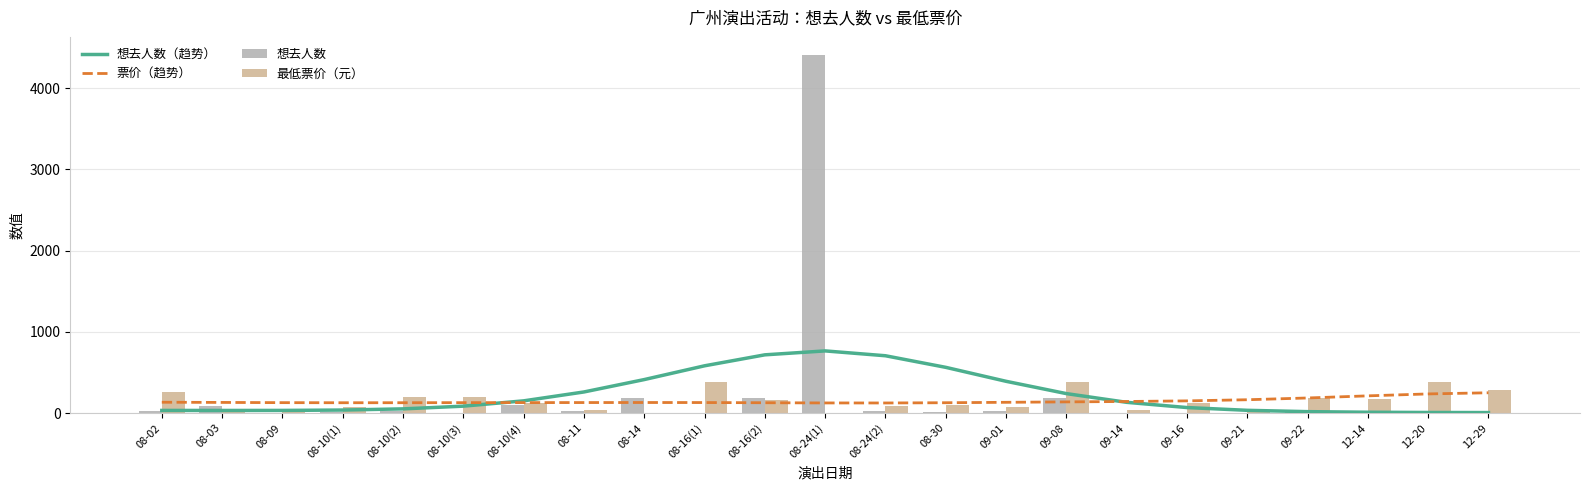

Reading left to right, list all the values displayed in this chart.

想去人数（趋势）: 08-02=32.1	08-03=31.7	08-09=32.2	08-10(1)=36.9	08-10(2)=51.3	08-10(3)=84.7	08-10(4)=150.0	08-11=259.4	08-14=412.0	08-16(1)=581.5	08-16(2)=716.7	08-24(1)=765.0	08-24(2)=705.3	08-30=562.6	09-01=390.8	09-08=239.3	09-14=131.9	09-16=67.5	09-21=33.5	09-22=17.1	12-14=9.8	12-20=6.8	12-29=5.8
票价（趋势）: 08-02=132.9	08-03=130.6	08-09=128.0	08-10(1)=126.8	08-10(2)=127.1	08-10(3)=127.9	08-10(4)=128.4	08-11=129.1	08-14=129.6	08-16(1)=129.1	08-16(2)=126.9	08-24(1)=124.3	08-24(2)=123.9	08-30=126.9	09-01=132.1	09-08=137.3	09-14=142.2	09-16=149.7	09-21=163.7	09-22=185.5	12-14=211.6	12-20=235.4	12-29=249.5
想去人数: 08-02=19.0	08-03=81.0	08-09=3.0	08-10(1)=7.0	08-10(2)=30.0	08-10(3)=1.0	08-10(4)=98.0	08-11=21.0	08-14=179.0	08-16(1)=3.0	08-16(2)=189.0	08-24(1)=4411.0	08-24(2)=22.0	08-30=16.0	09-01=29.0	09-08=191.0	09-14=0.0	09-16=0.0	09-21=0.0	09-22=10.0	12-14=1.0	12-20=10.0	12-29=3.0
最低票价（元）: 08-02=260.0	08-03=50.0	08-09=50.0	08-10(1)=76.5	08-10(2)=198.0	08-10(3)=198.0	08-10(4)=128.0	08-11=38.0	08-14=0.0	08-16(1)=380.0	08-16(2)=159.0	08-24(1)=0.0	08-24(2)=88.0	08-30=100.0	09-01=80.0	09-08=380.0	09-14=38.0	09-16=126.0	09-21=38.0	09-22=180.0	12-14=171.0	12-20=380.0	12-29=280.0